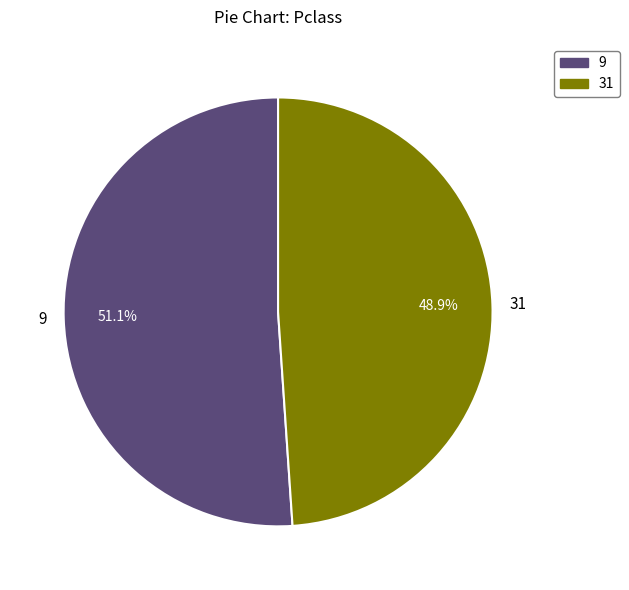

Combined, what portion of the pie is 9 and 31?

100.0%